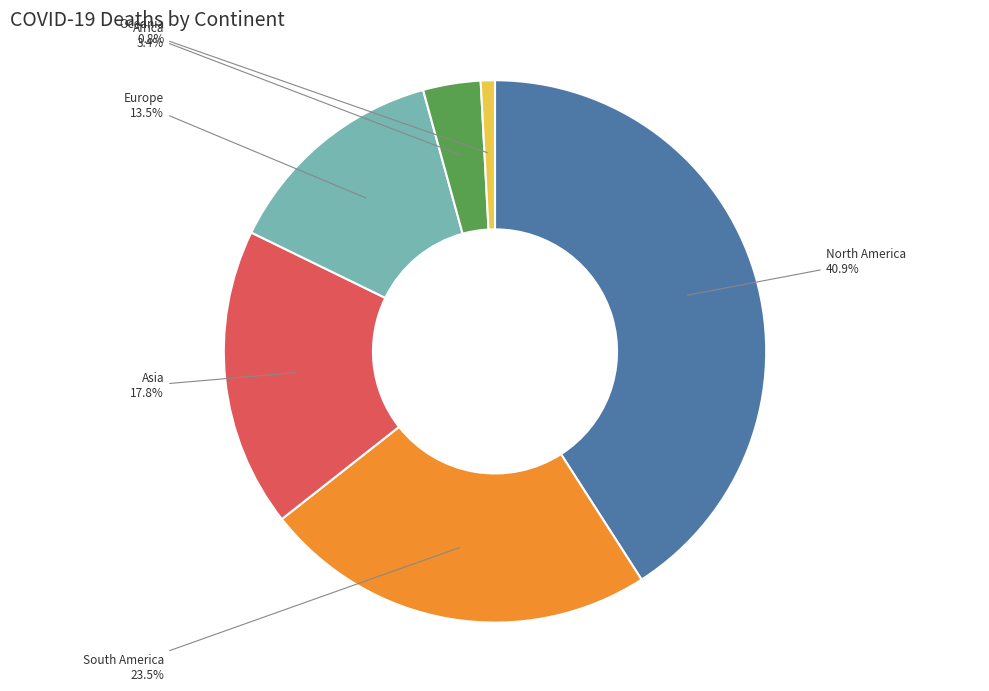

Is there any slice that represents more than half of the pie?

No